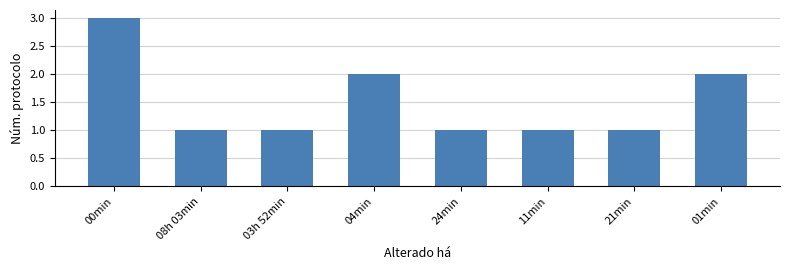

Reading left to right, extract all data points from this chart.

3	1	1	2	1	1	1	2